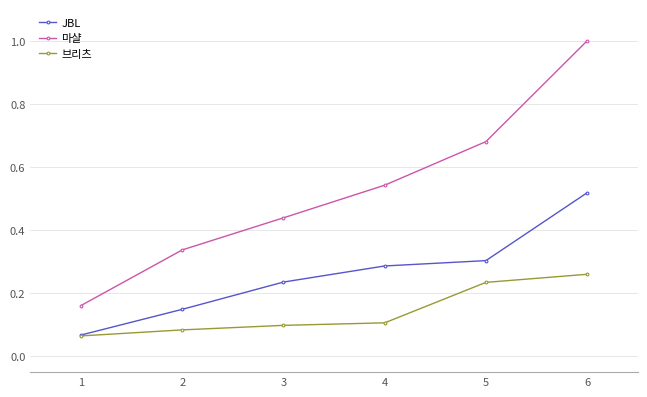

How many series are shown in this chart?

3